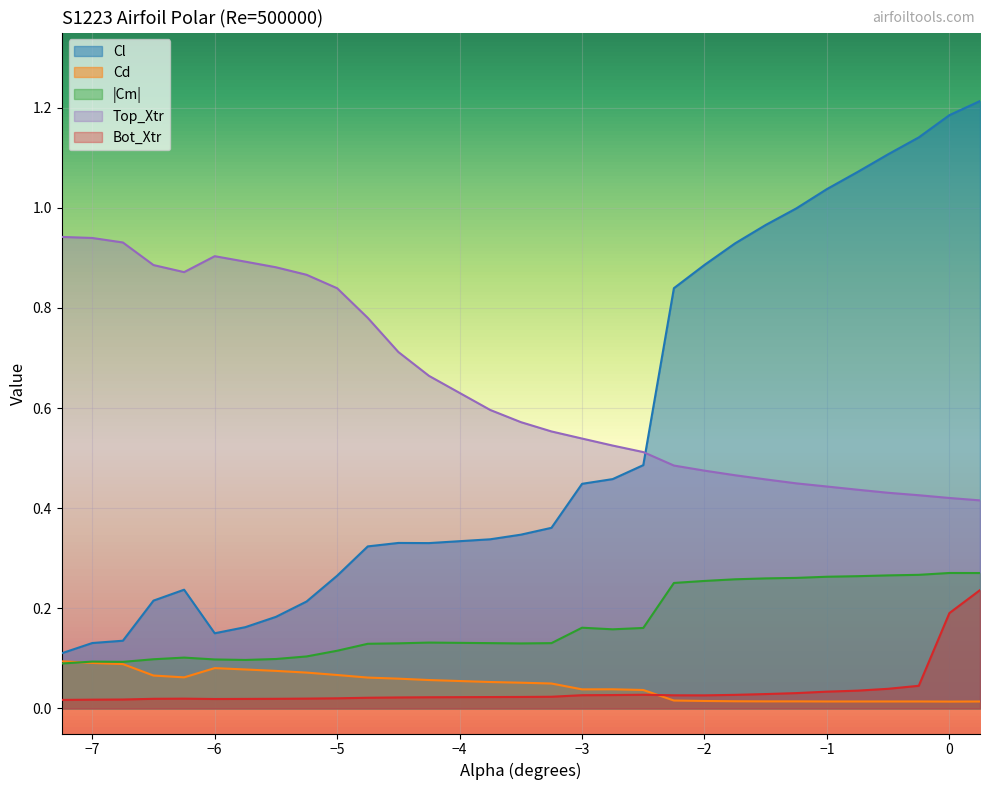

Rank the series by their maximum value, from highest to lowest.

Cl, Top_Xtr, |Cm|, Bot_Xtr, Cd